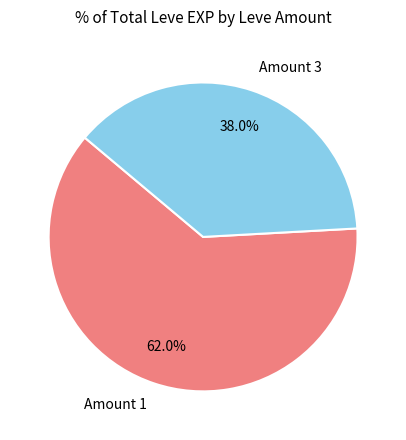

Count the number of slices in the pie.

2